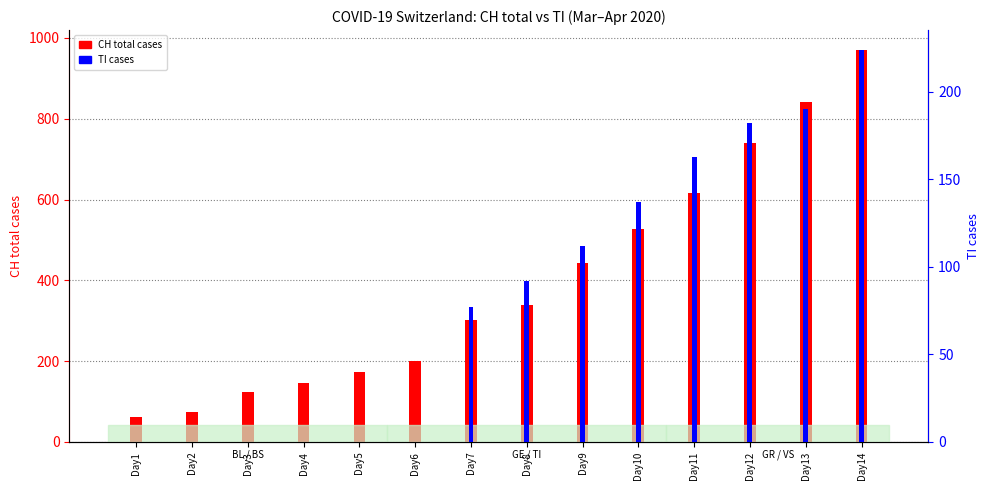

List the series in order of their overall mean, highest first.

CH total cases, TI cases